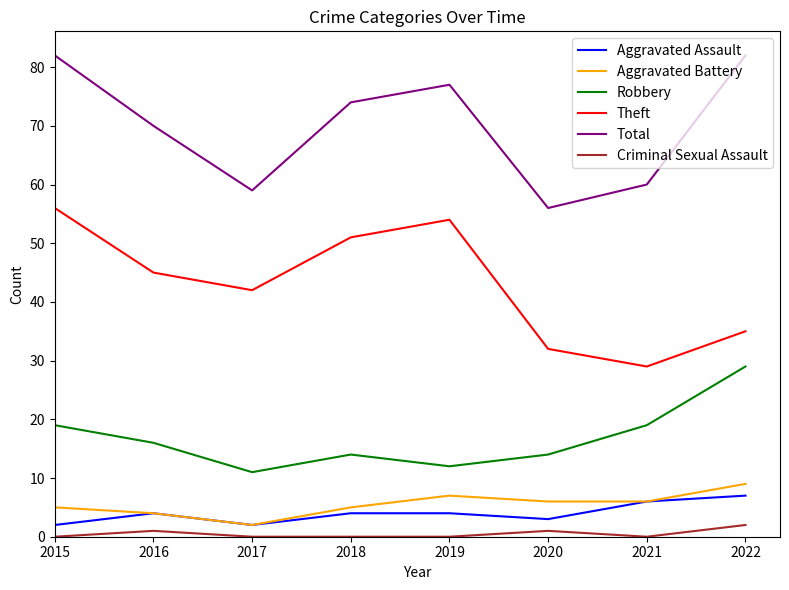

Count the Aggravated Battery values in the range 5 to 7.

5